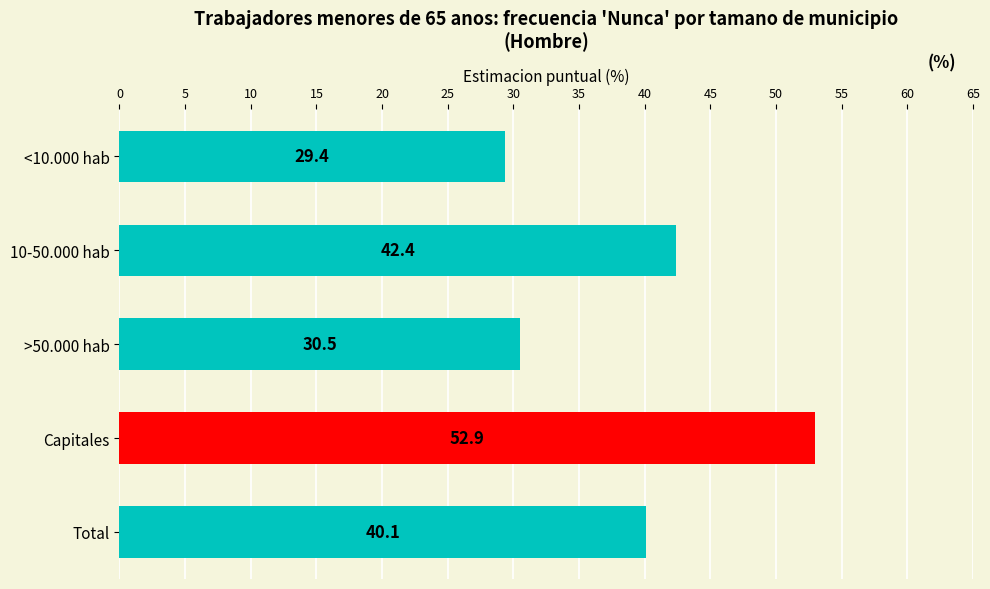

What is the change in value from <10.000 hab to 10-50.000 hab?

+13.0